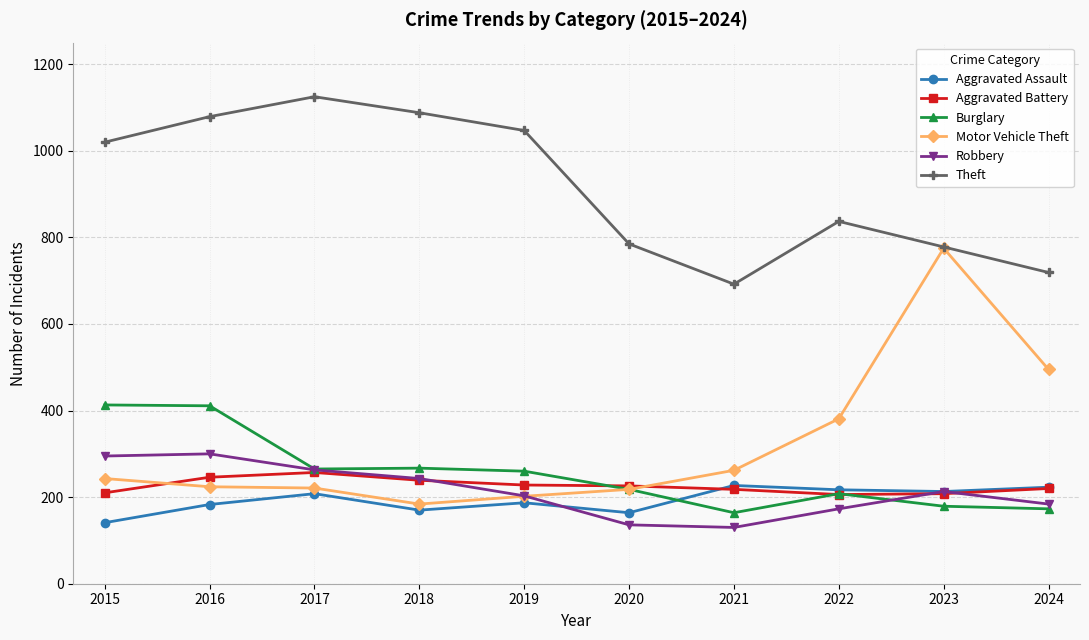

True or false: Aggravated Assault and Burglary cross at least once.

True